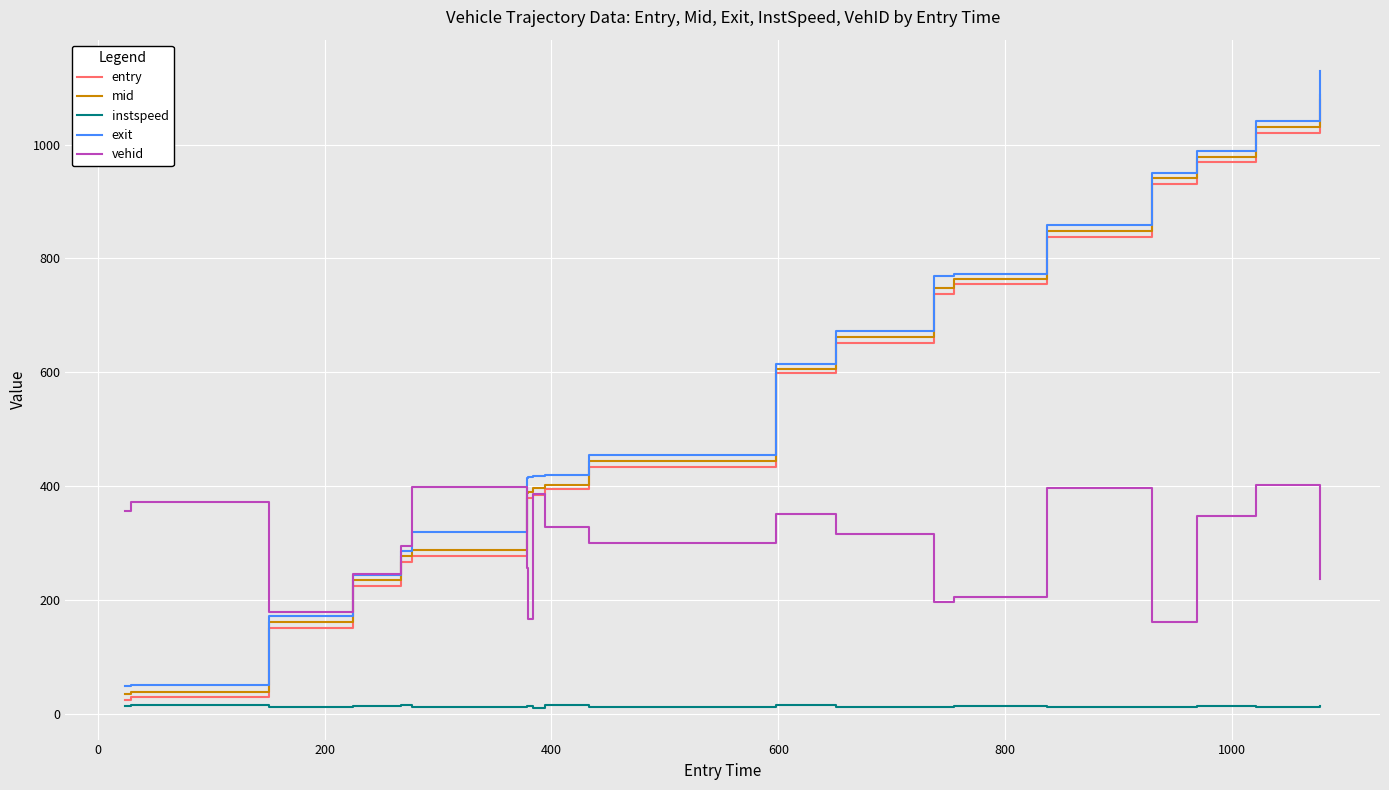

True or false: instspeed and exit cross at least once.

False